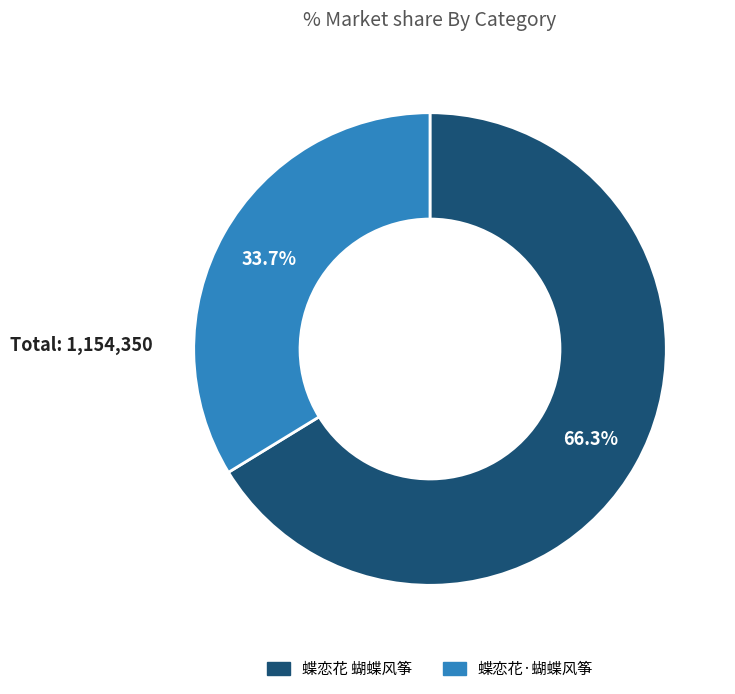

To the nearest percent, what portion does 蝶恋花·蝴蝶风筝 represent?

34%